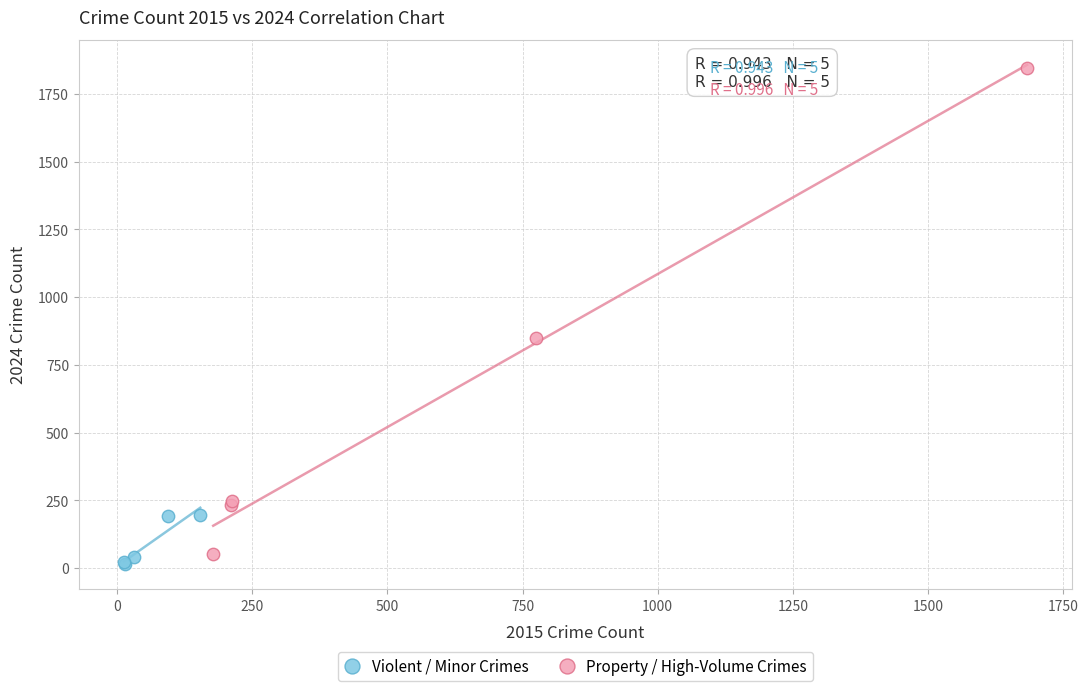

Which series has the widest spread of Y values?

Property / High-Volume Crimes